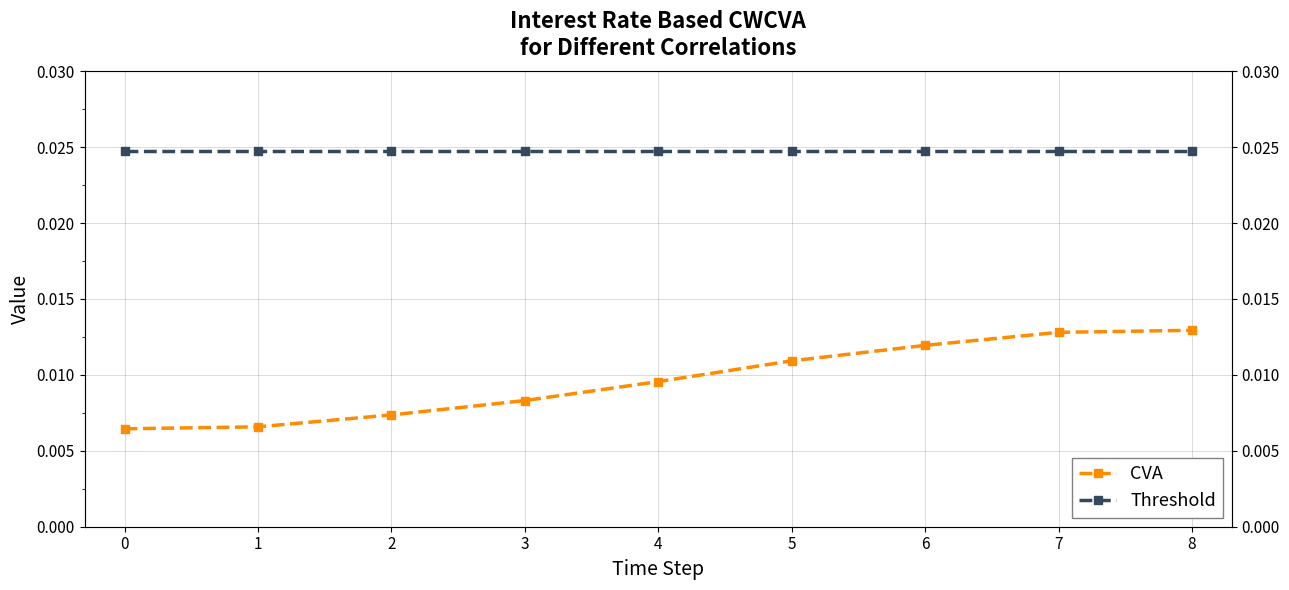

Rank the series at 4 from highest to lowest value.

Threshold, CVA